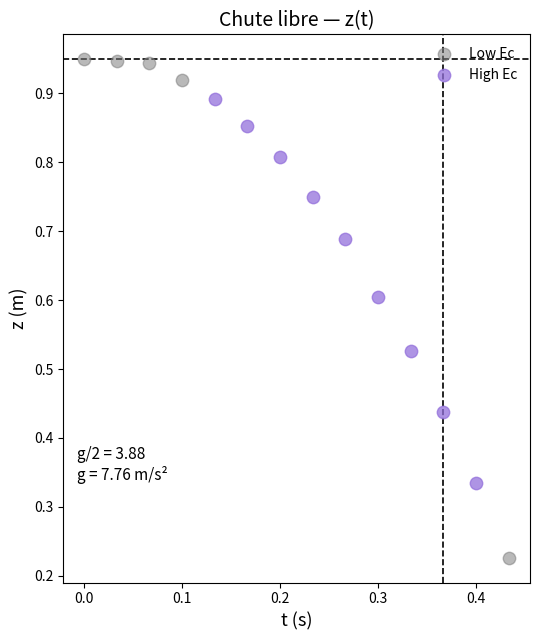

Which series contains the lowest Y value?

Low Ec